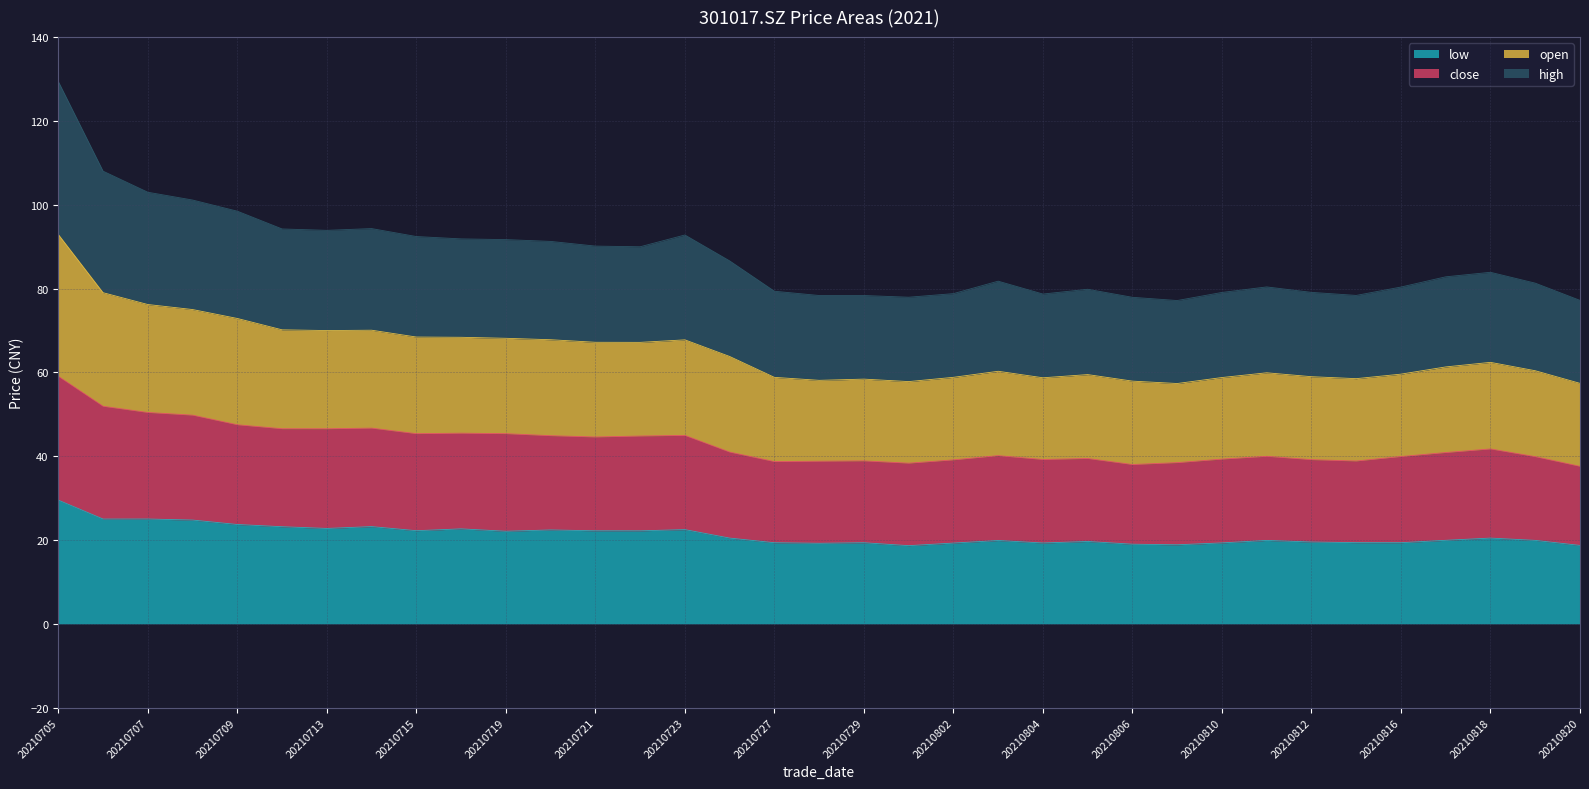

Is it true that low equals 12.6 at 20210820?

False